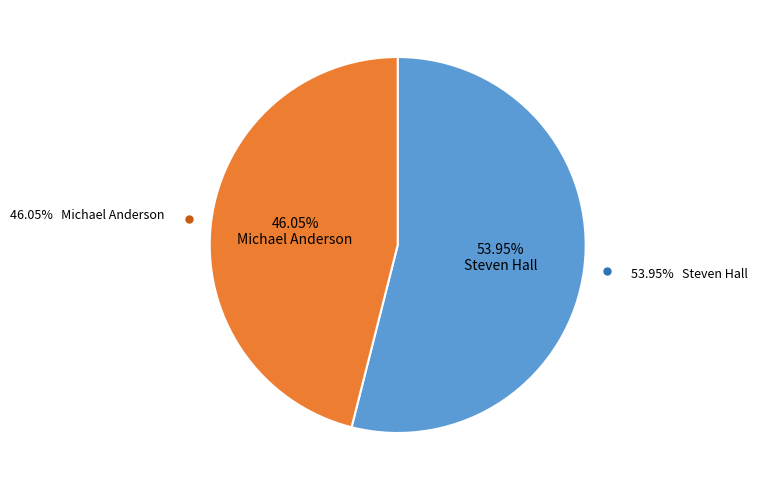

Is the sum of Michael Anderson and Steven Hall greater than half?

Yes